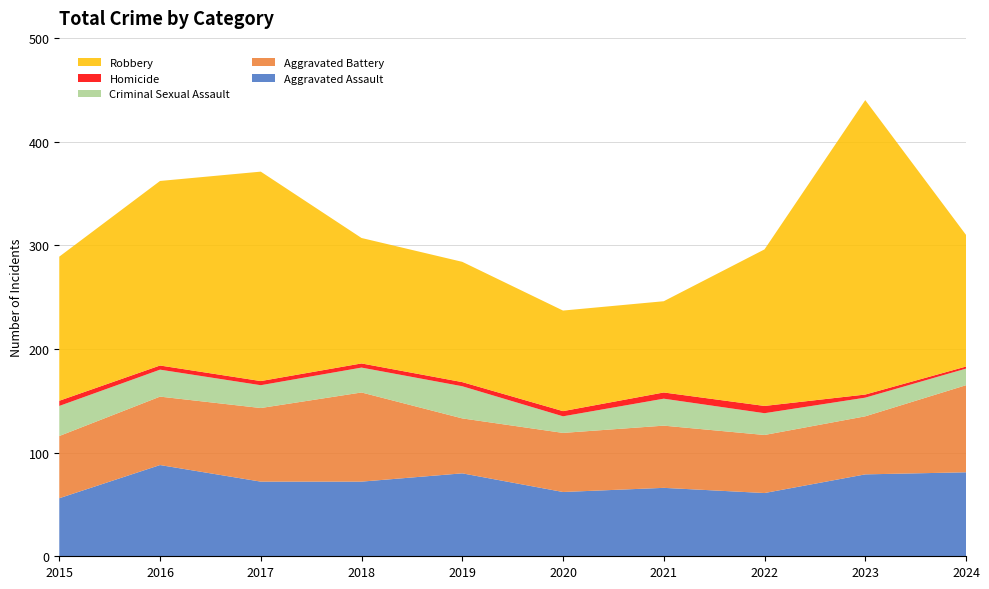

Reading right to left, extract all data points from this chart.

Aggravated Assault: 2024=81	2023=79	2022=61	2021=66	2020=62	2019=80	2018=72	2017=72	2016=88	2015=56
Aggravated Battery: 2024=84	2023=56	2022=56	2021=60	2020=57	2019=53	2018=86	2017=71	2016=66	2015=60
Criminal Sexual Assault: 2024=16	2023=18	2022=21	2021=26	2020=16	2019=31	2018=24	2017=22	2016=26	2015=29
Homicide: 2024=2	2023=3	2022=7	2021=6	2020=5	2019=4	2018=4	2017=4	2016=4	2015=5
Robbery: 2024=127	2023=284	2022=151	2021=88	2020=97	2019=116	2018=121	2017=202	2016=178	2015=139